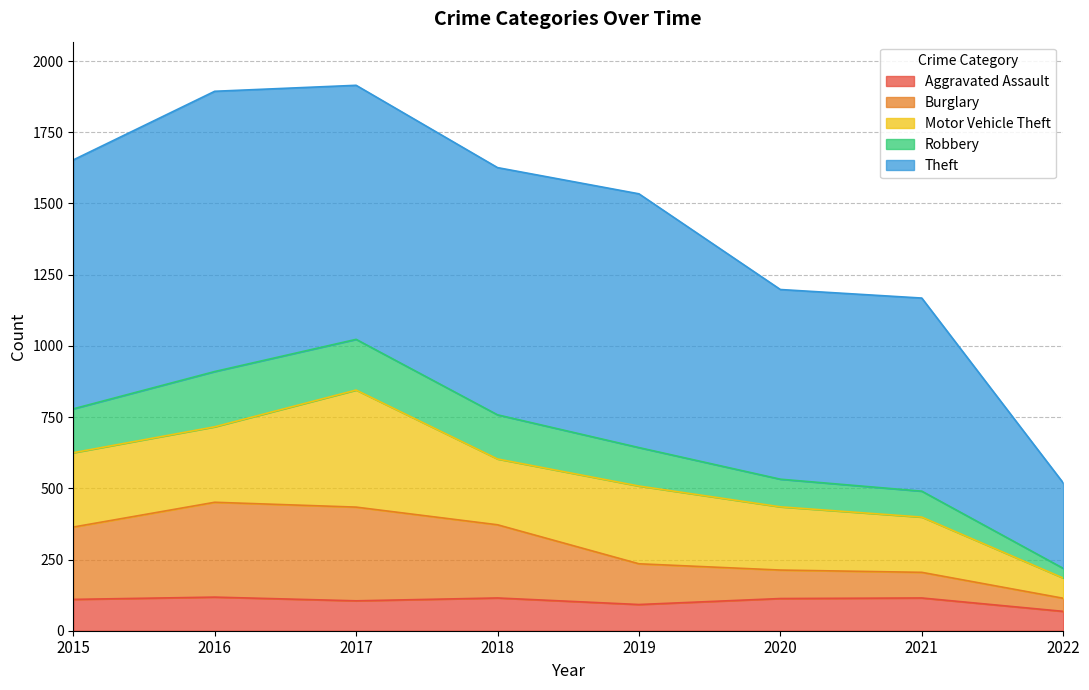

True or false: Aggravated Assault has a value of 118 at 2016.

True